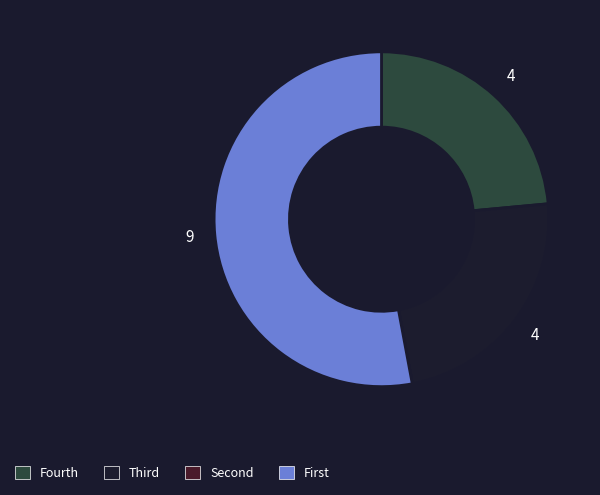

Count the number of slices in the pie.

3